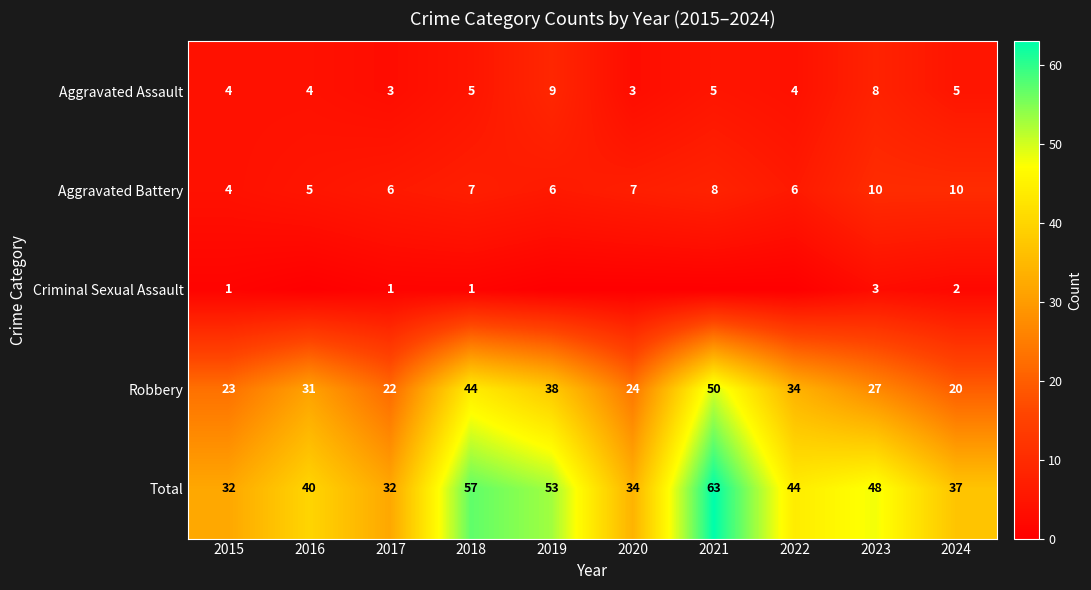

What is the average value of the Total series?

44